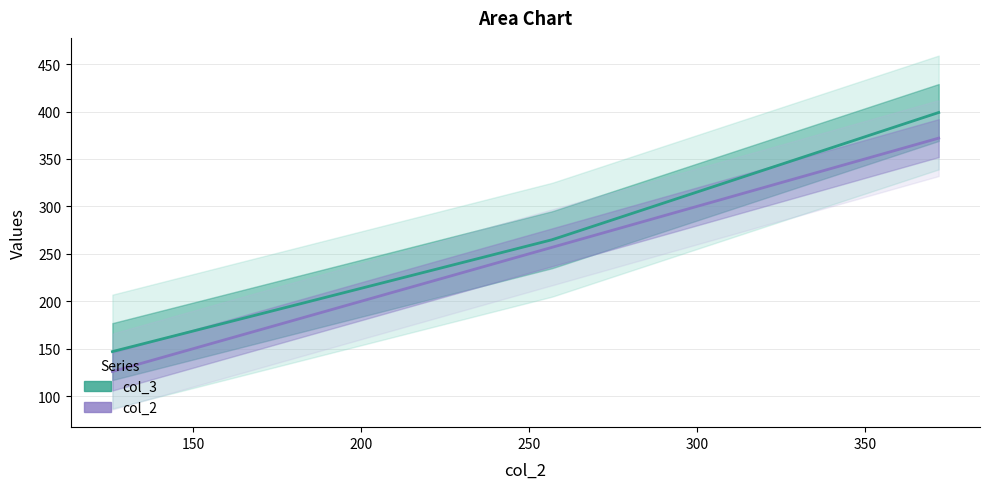

Which series changed the most between 126 and 372?

col_3